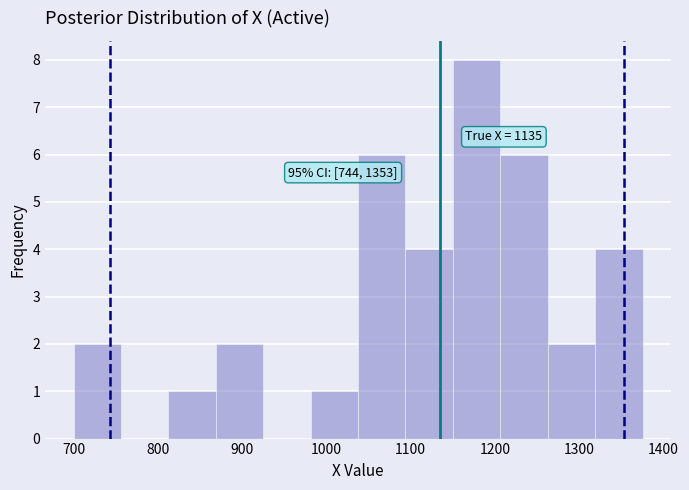

Which range on the x-axis has the tallest bar?

1150 to 1210